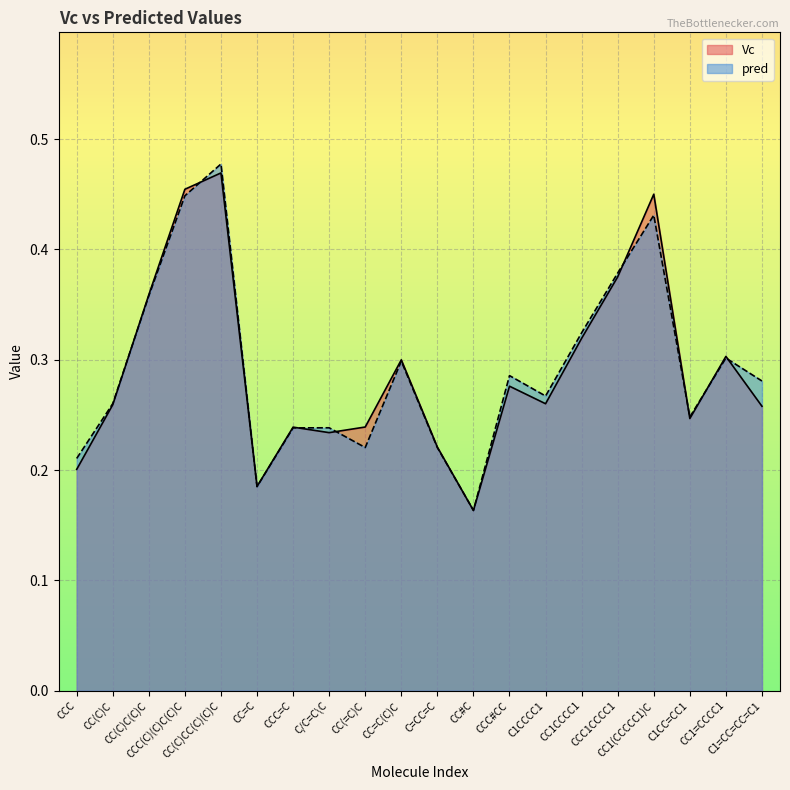

Between CC(C)C and CC1=CCCC1, which series saw the biggest shift?

Vc